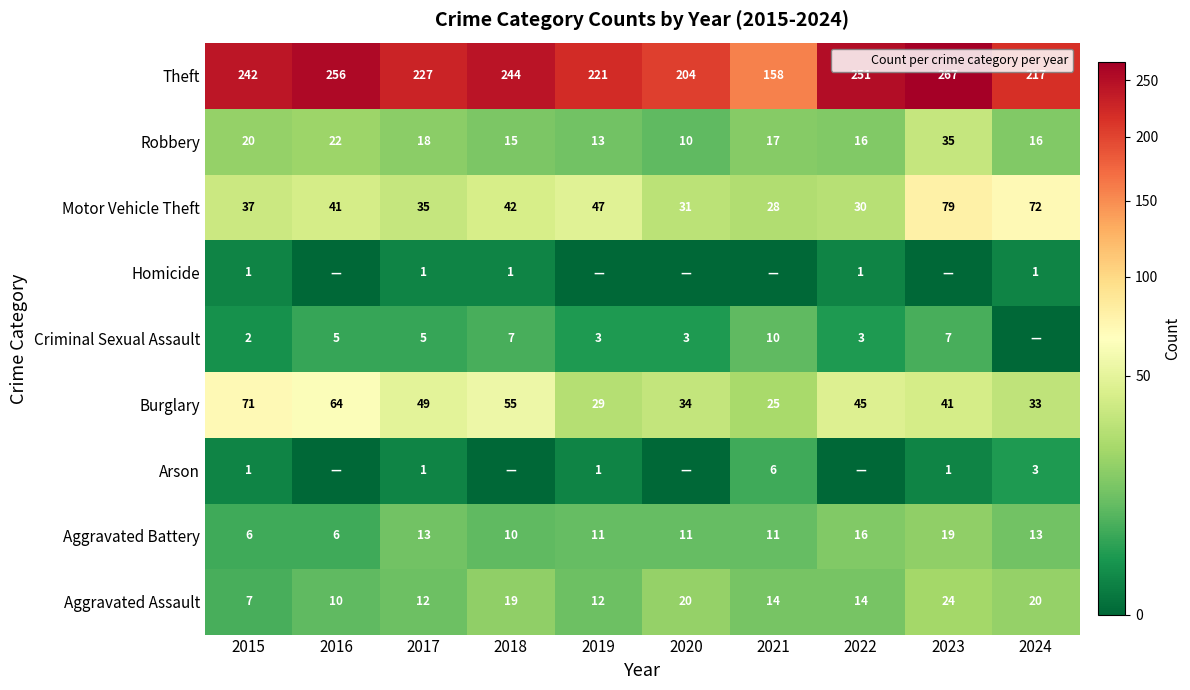

What is the maximum value for Motor Vehicle Theft?

79